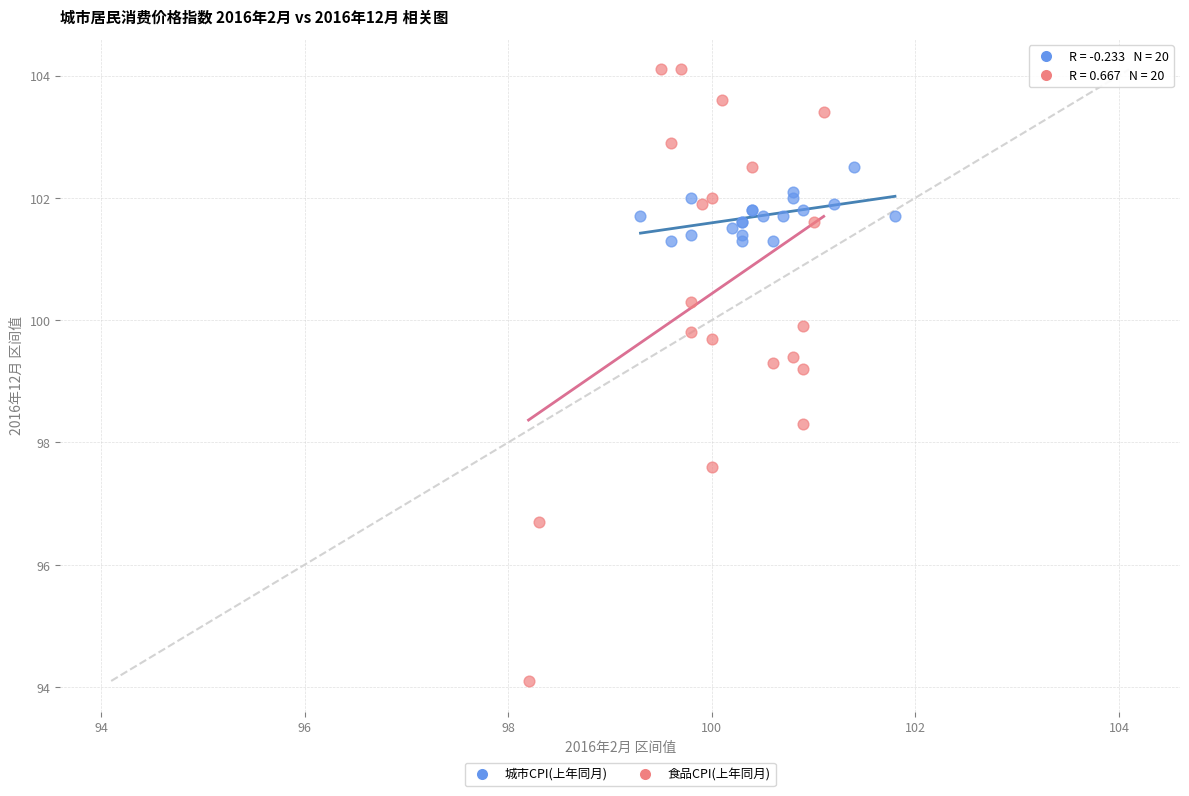

What are all the series names shown in the legend?

城市CPI(上年同月), 食品CPI(上年同月)